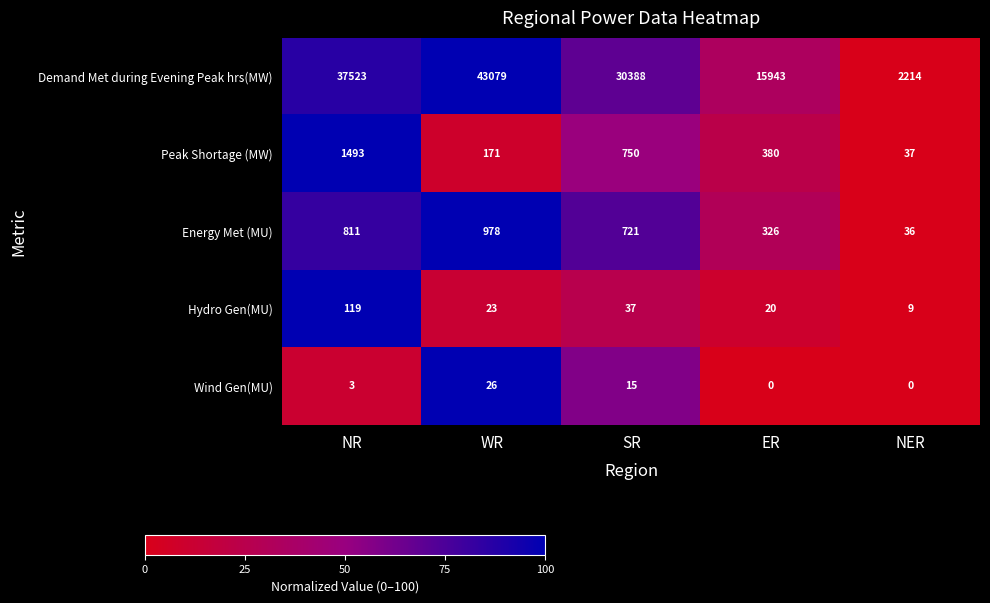

Count the number of data series in this chart.

5